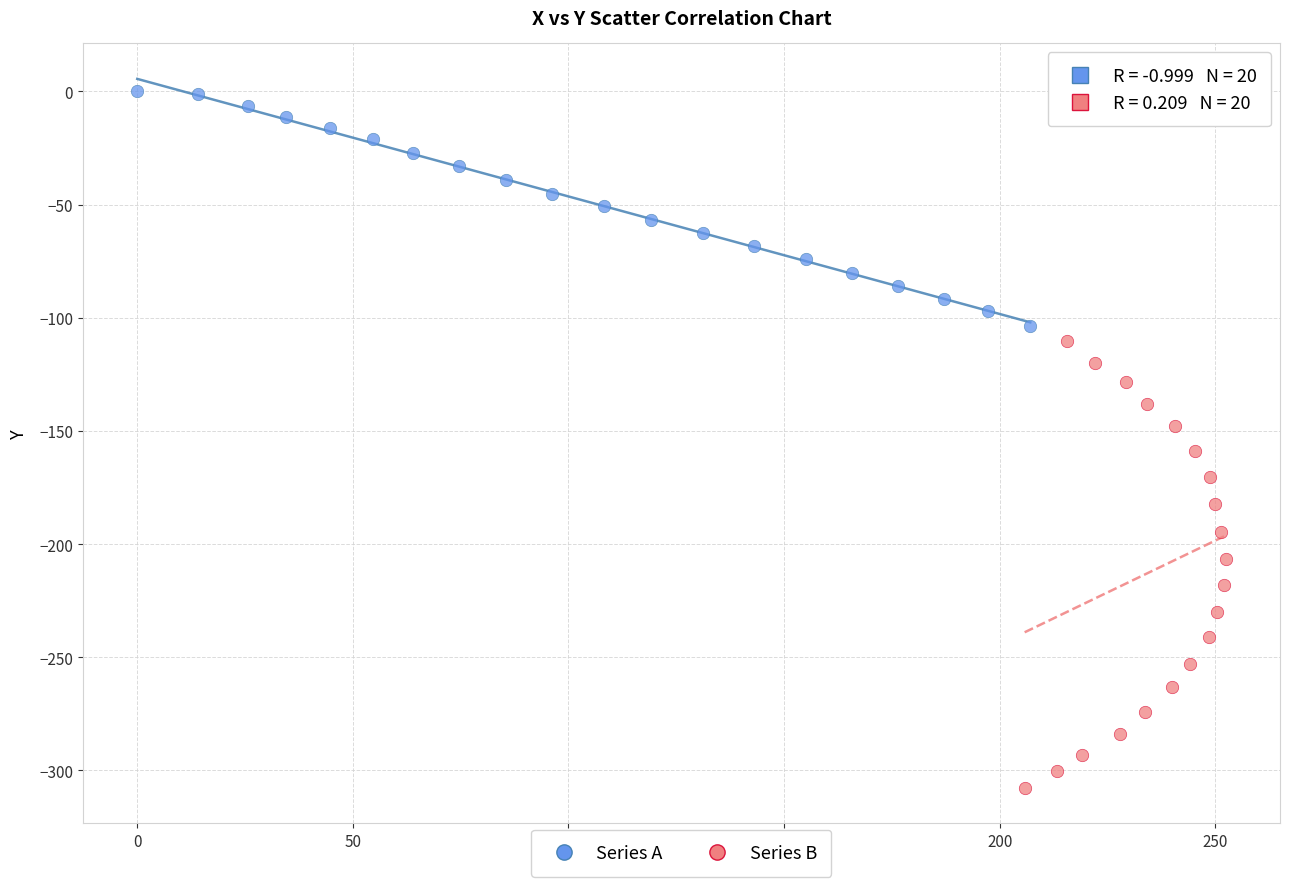

Which series has the widest spread of Y values?

Series B